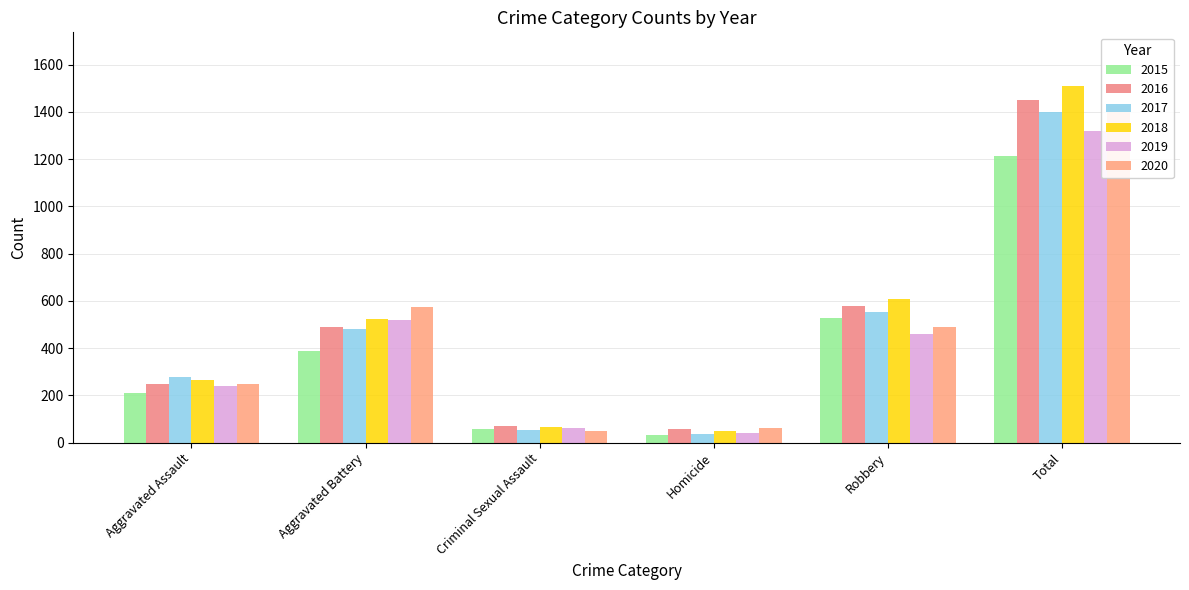

How many bars are there in each group?

6